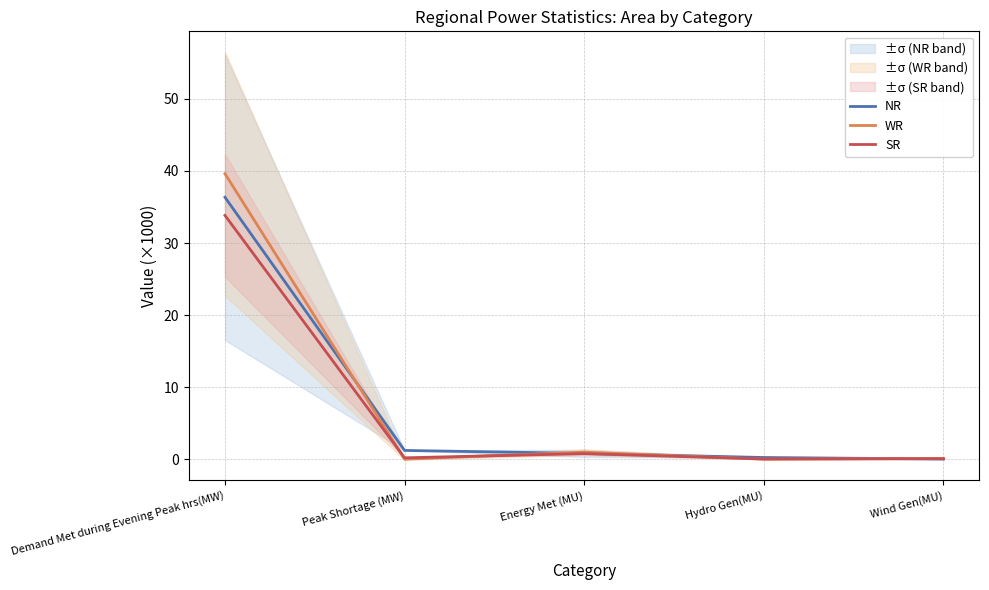

List the series in order of their overall mean, lowest first.

SR, NR, WR